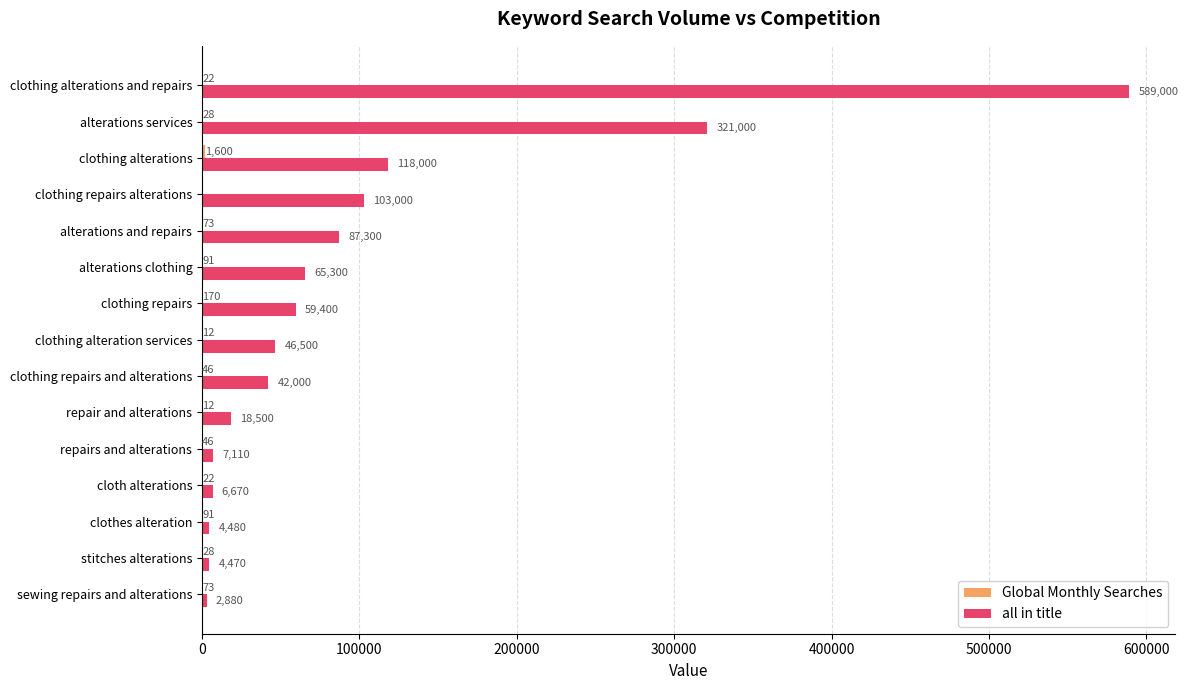

Between alterations clothing and clothing alterations, which series saw the biggest shift?

all in title